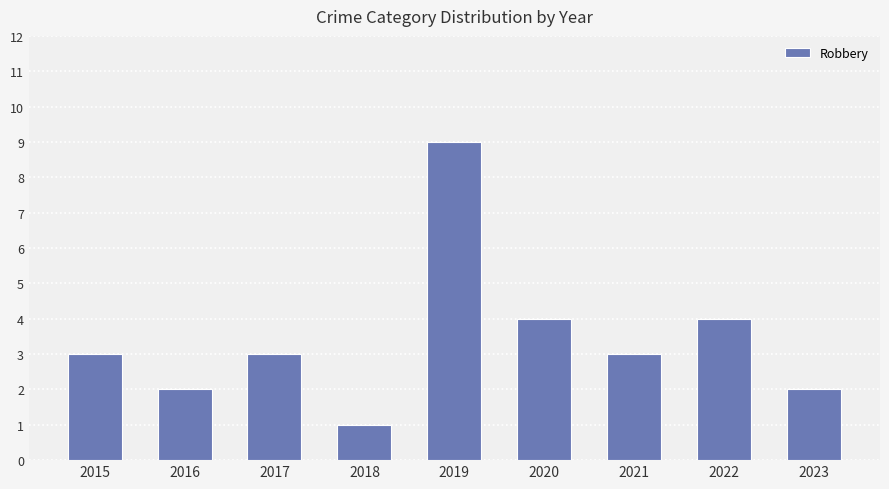

Reading right to left, list all the values displayed in this chart.

2023=2	2022=4	2021=3	2020=4	2019=9	2018=1	2017=3	2016=2	2015=3